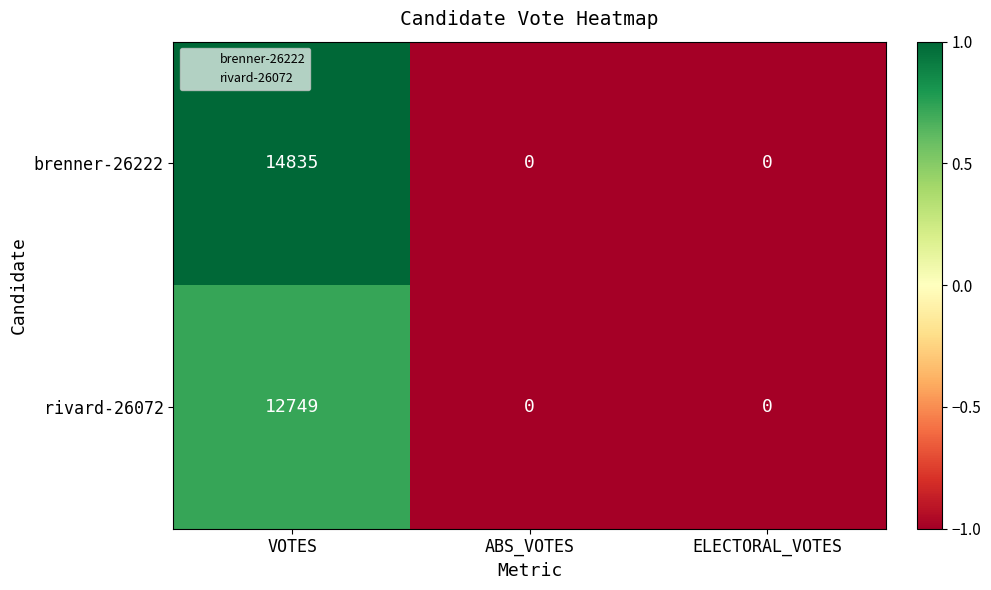

Which series has the widest spread of values?

brenner-26222